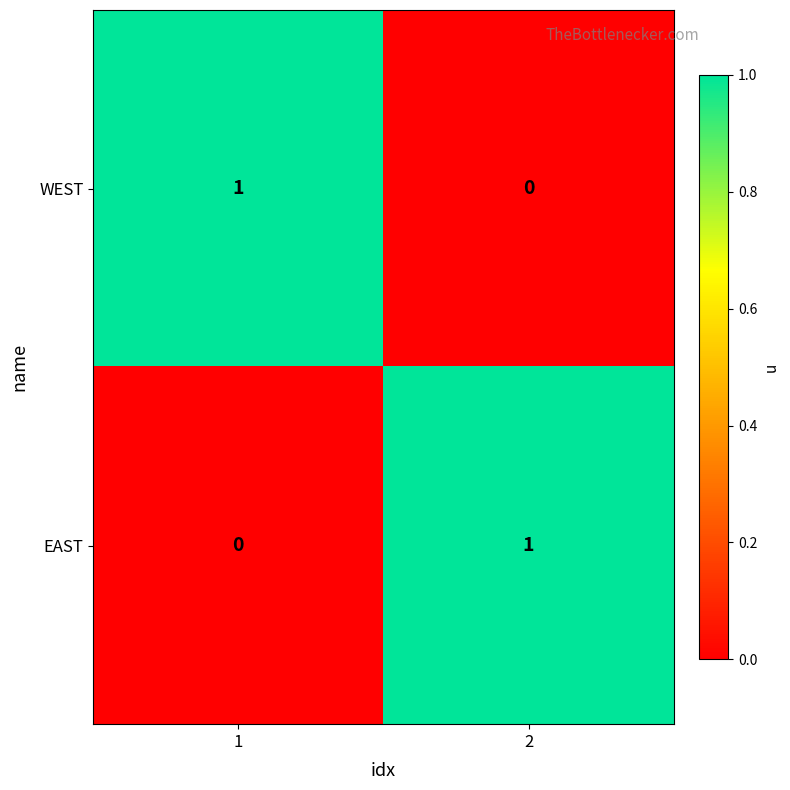

Reading left to right, list all the values displayed in this chart.

WEST: 1=1	2=0
EAST: 1=0	2=1